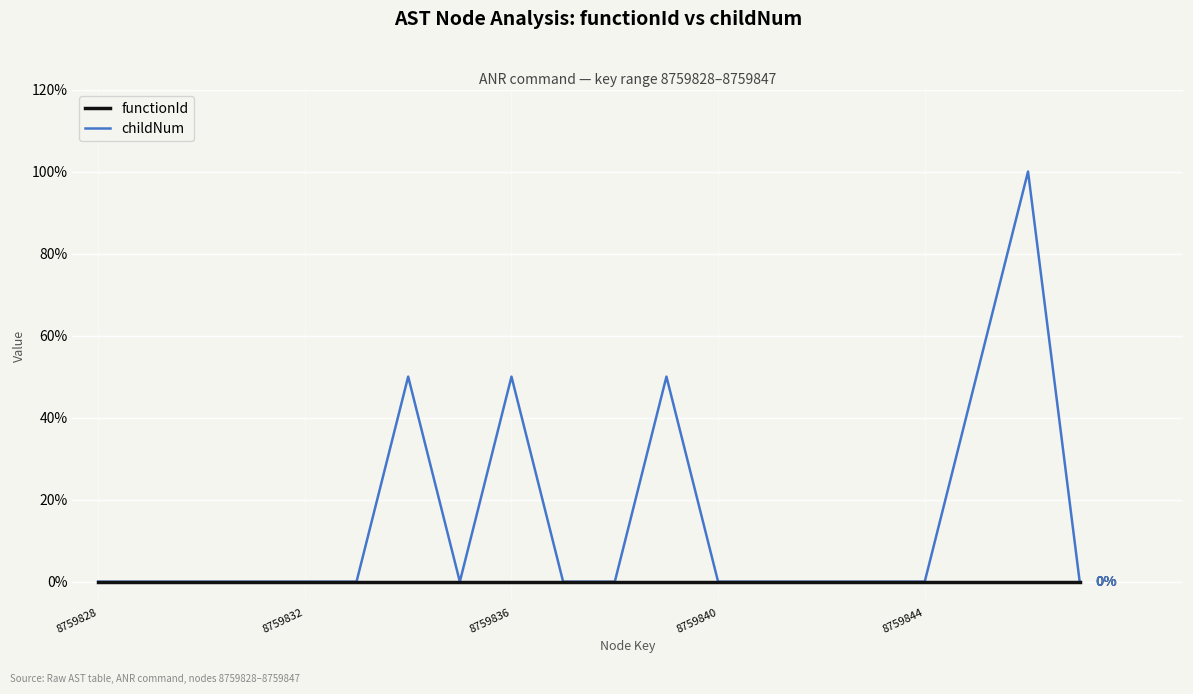

Which series has the widest spread of values?

childNum